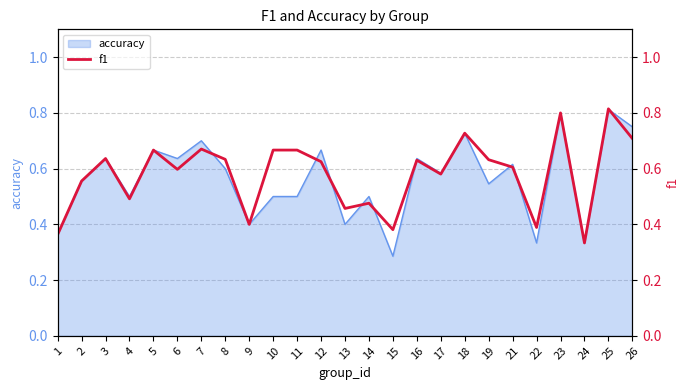

Is it true that the value at 16 is 0.6?

True